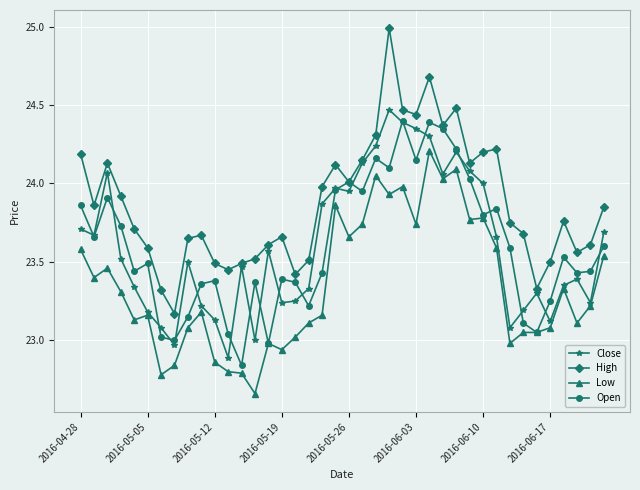

Does the chart have visible grid lines?

Yes